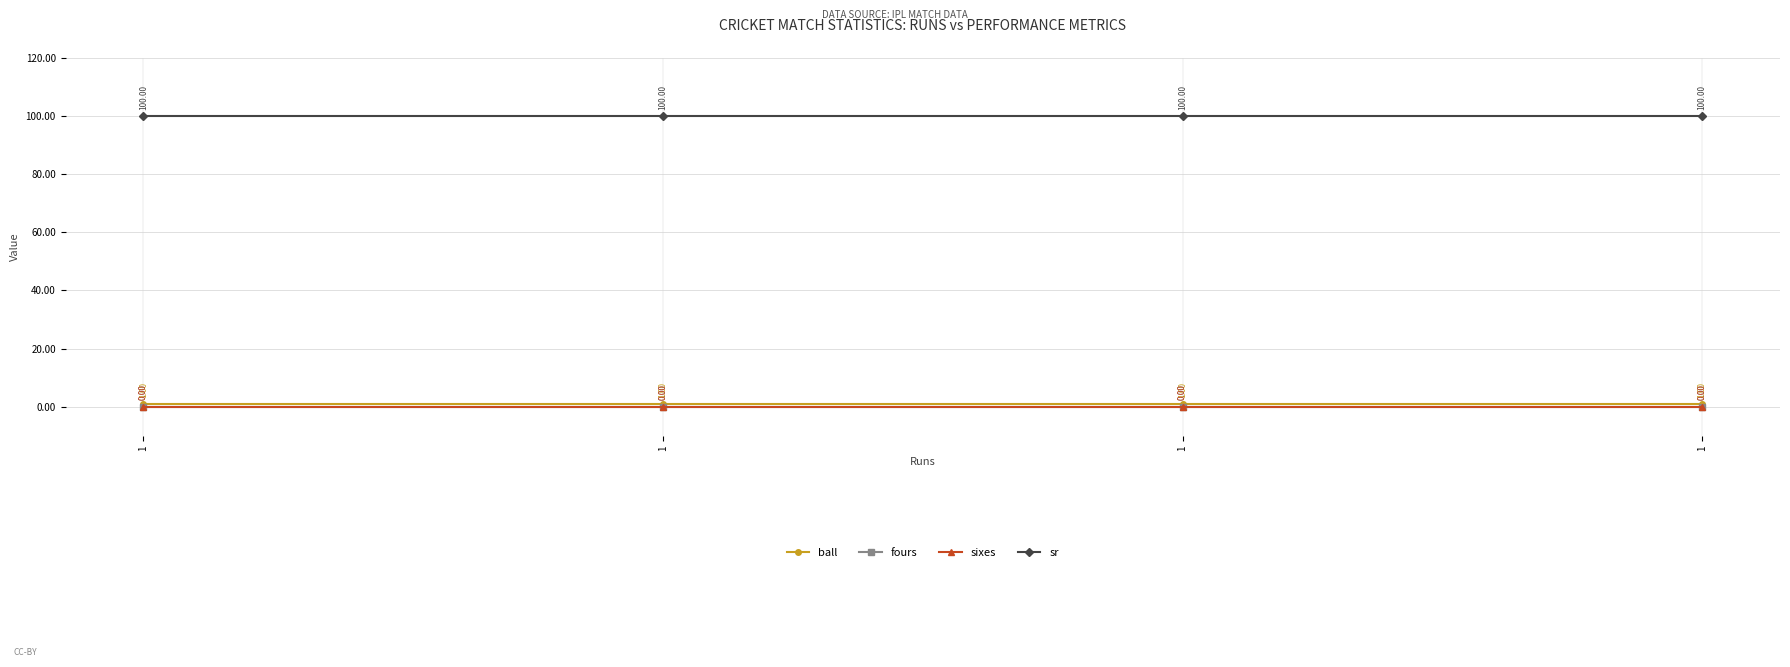

True or false: sixes and sr cross at least once.

False